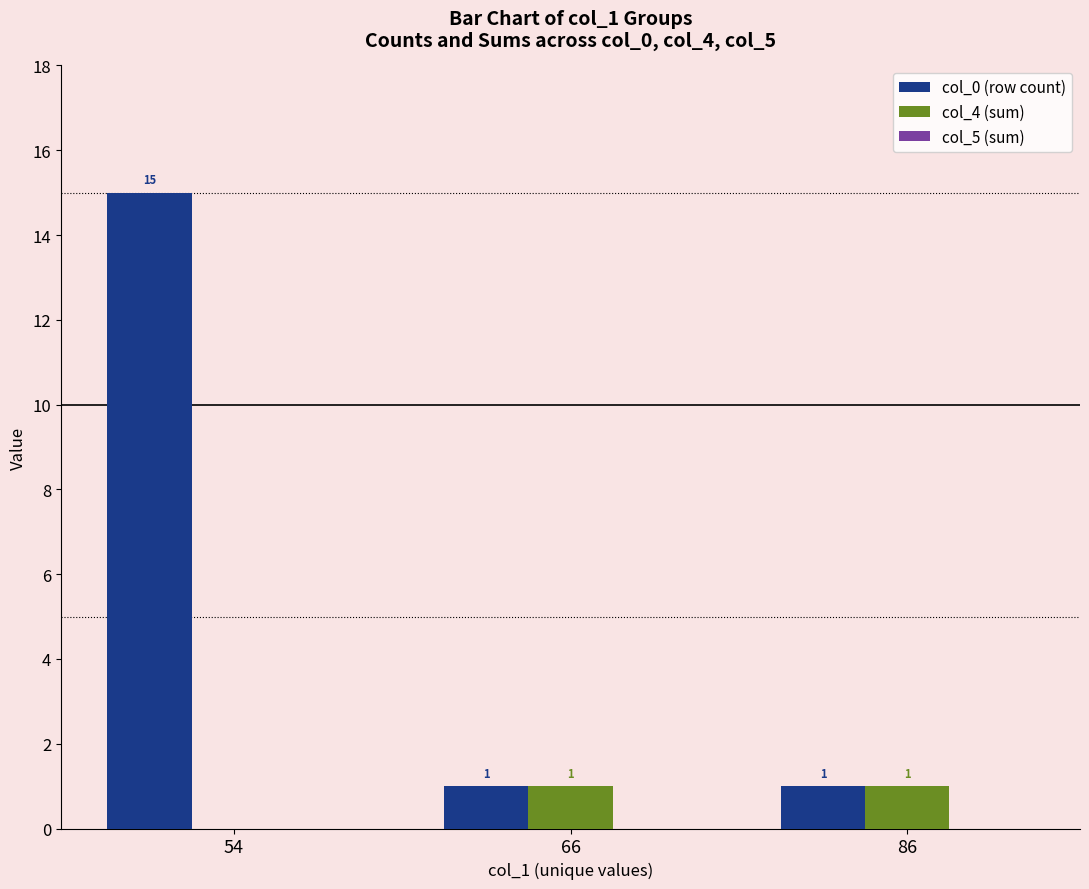

What is the maximum value for col_0 (row count)?

15